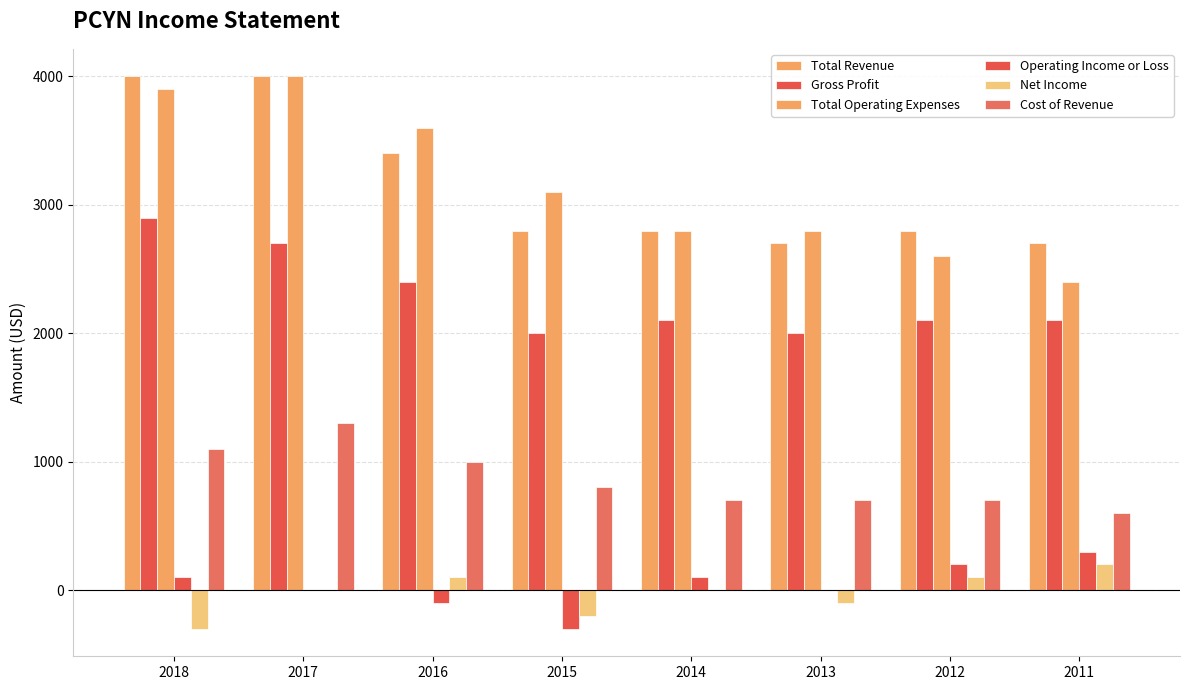

How many groups of bars are there?

8